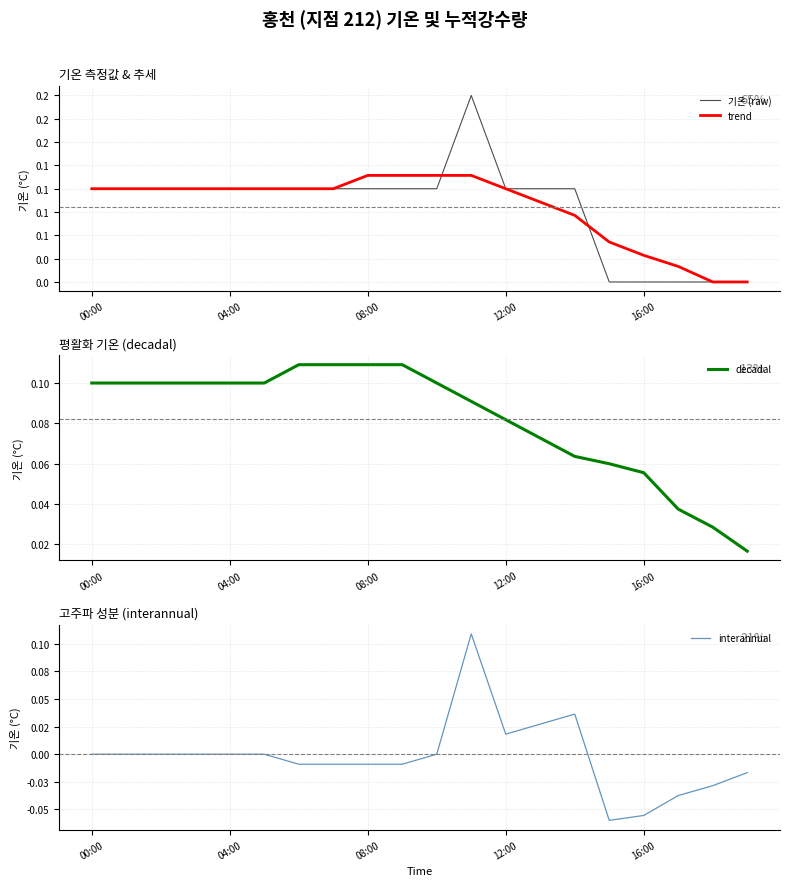

What is the spread (max minus min) of values at 18?

0.1